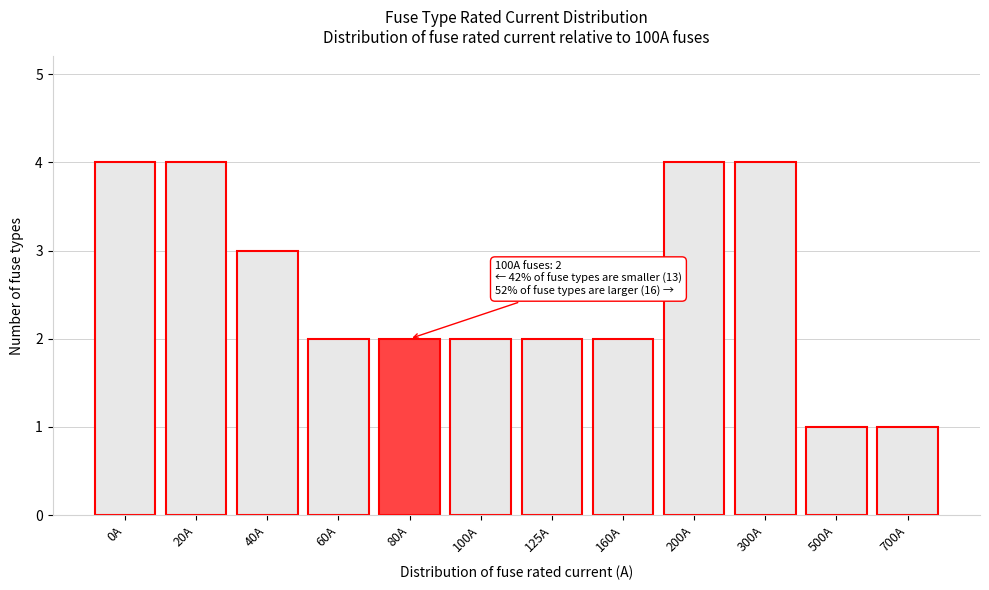

Reading right to left, list all the values displayed in this chart.

700A=1	500A=1	300A=4	200A=4	160A=2	125A=2	100A=2	80A=2	60A=2	40A=3	20A=4	0A=4